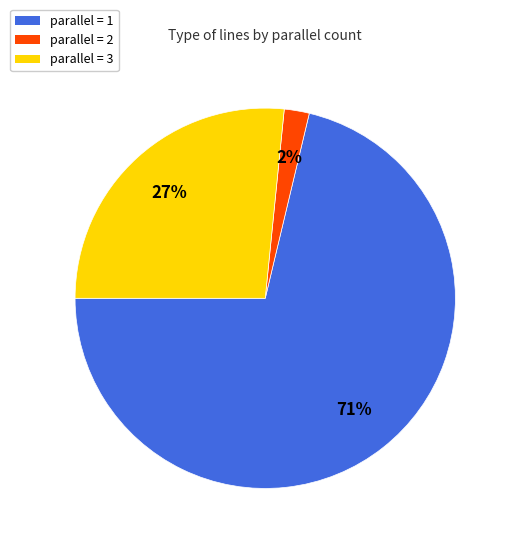

To the nearest percent, what is the average slice percentage?

33%